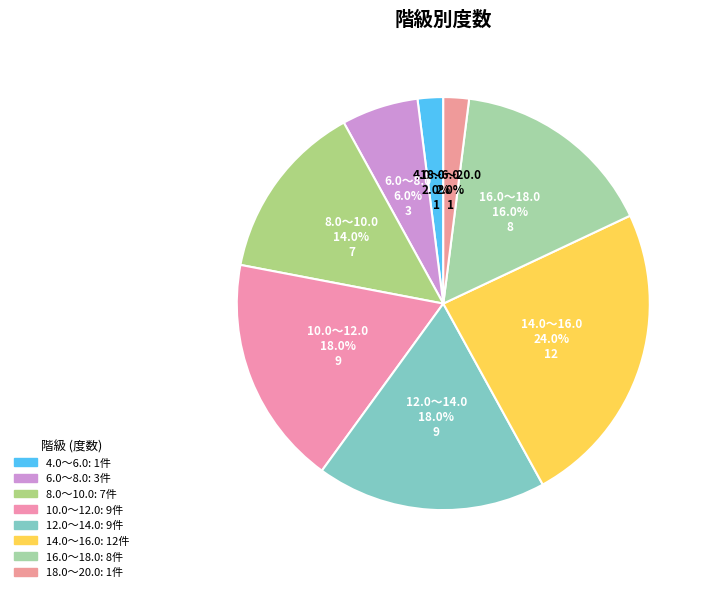

Count the number of slices in the pie.

8